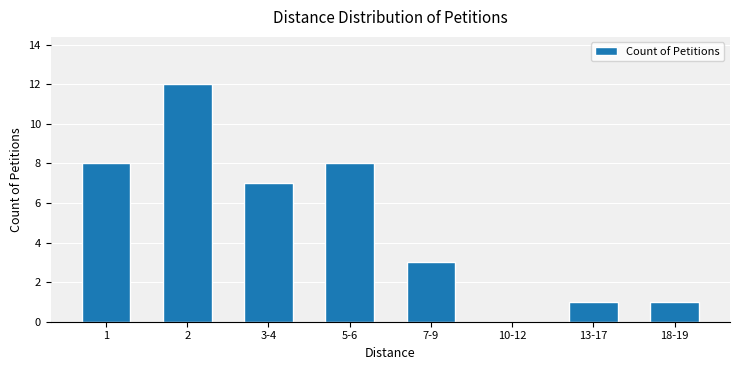

What is the change in value from 1 to 10-12?

-8